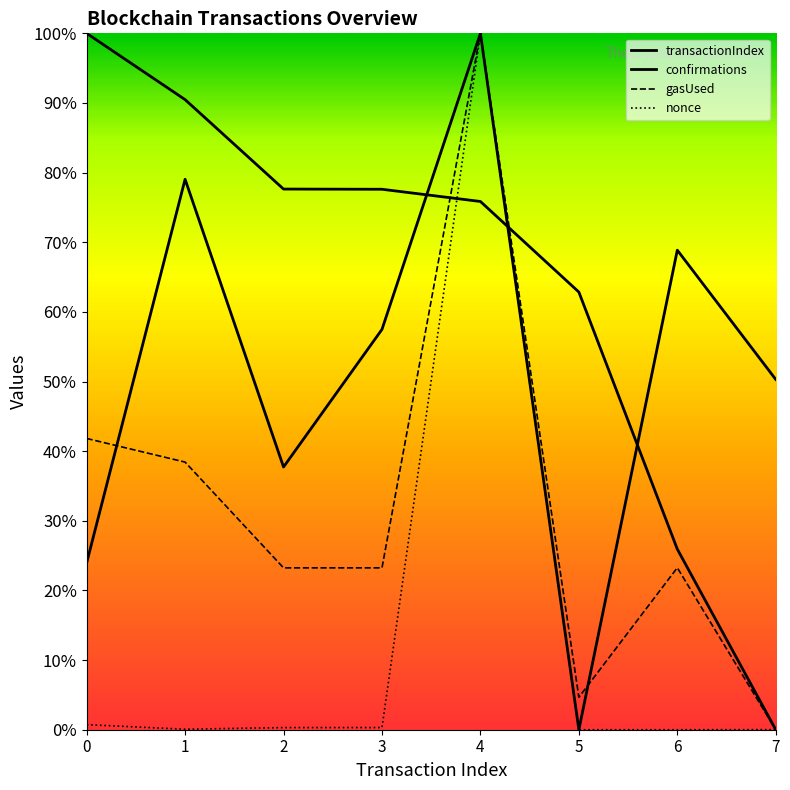

How many data points does each series have?

8